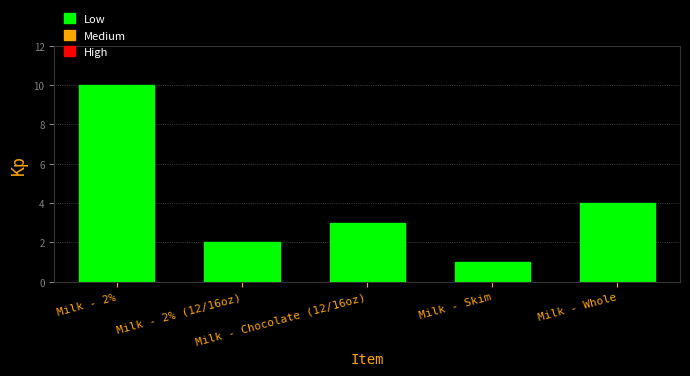

Reading left to right, what are all the values shown in this chart?

10	2	3	1	4